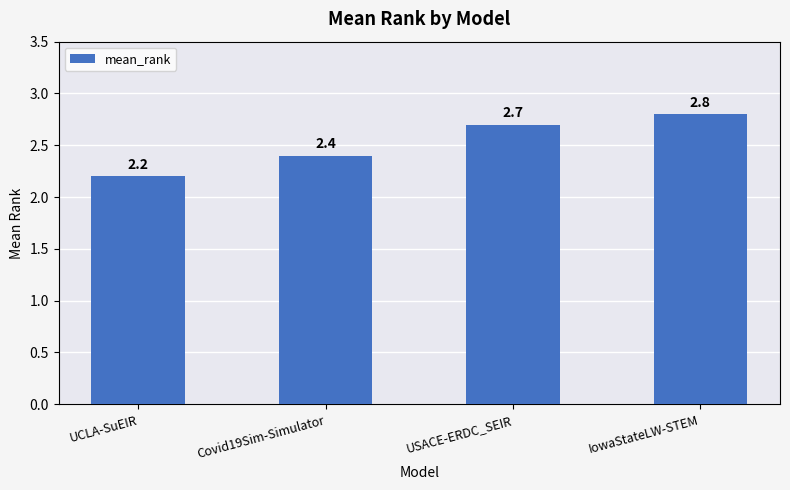

Which has a higher value, UCLA-SuEIR or IowaStateLW-STEM?

IowaStateLW-STEM